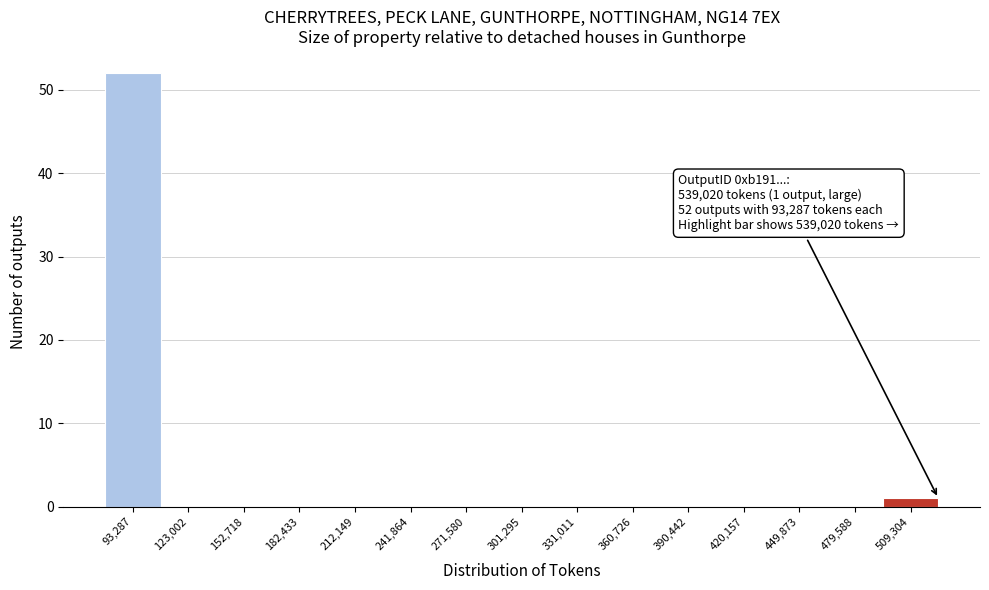

Reading left to right, extract all data points from this chart.

93,287=52	123,002=0	152,718=0	182,433=0	212,149=0	241,864=0	271,580=0	301,295=0	331,011=0	360,726=0	390,442=0	420,157=0	449,873=0	479,588=0	509,304=1